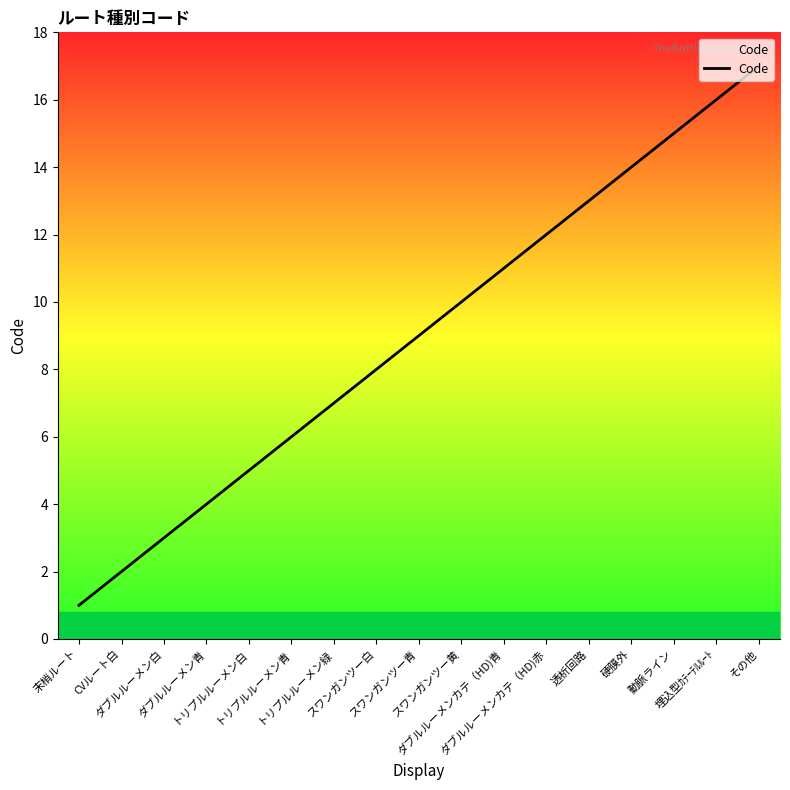

At which category does the chart reach its minimum across all series?

末梢ルート